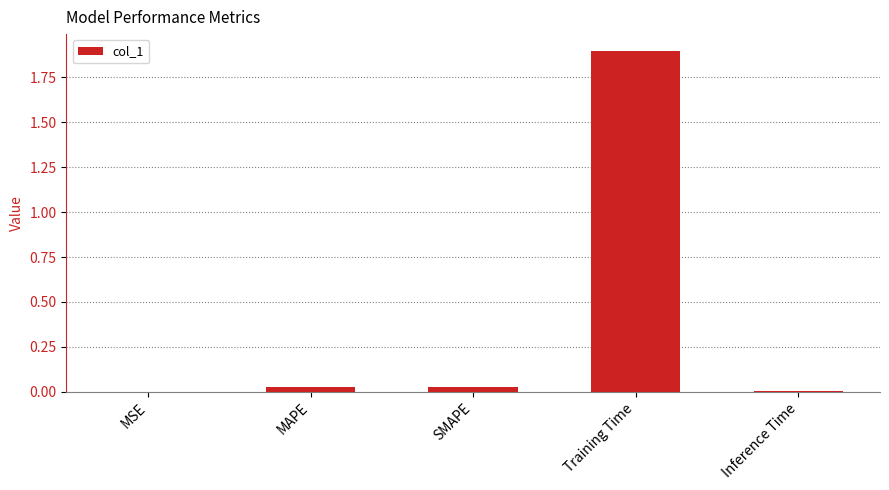

What is the sum of all values?

2.0